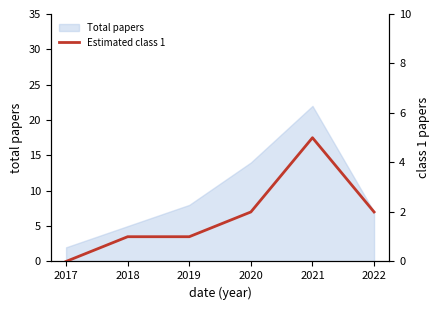

Which has a higher value, 2017 or 2018?

2018